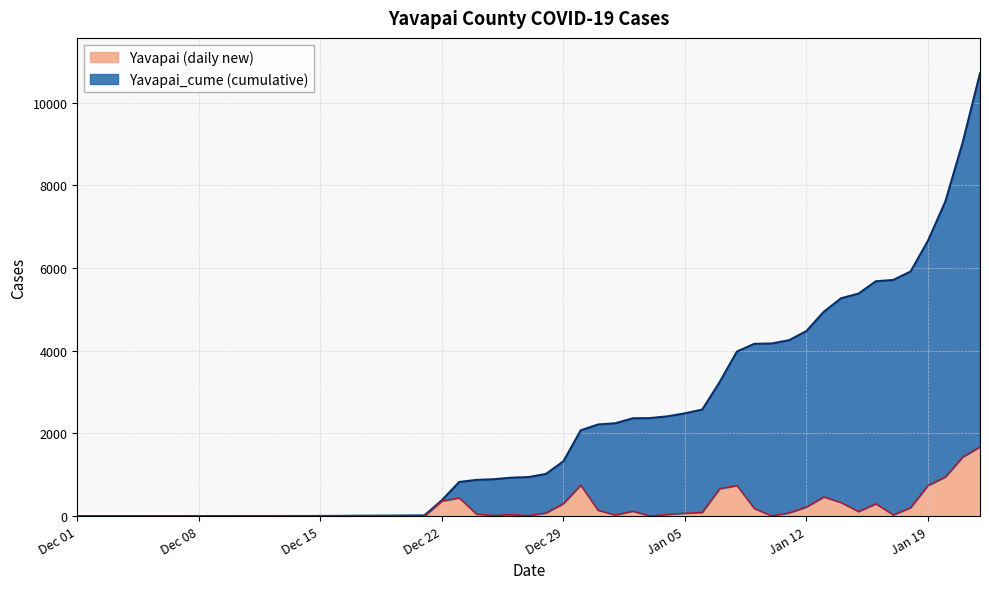

How many categories are shown in the chart?

40